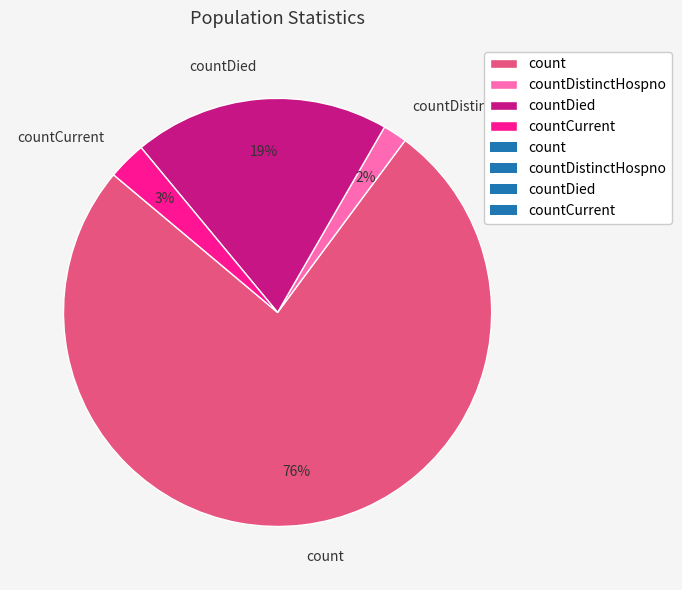

Is the sum of count and countDistinctHospno greater than half?

Yes